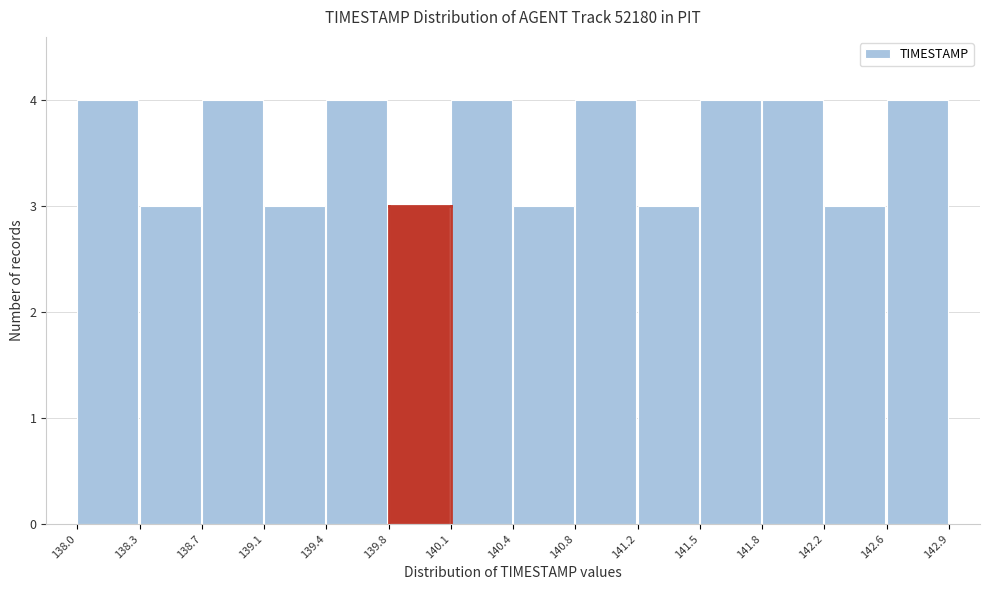

How tall is the bar that spans 140.8 to 141.2 on the x-axis? The values are not printed on the chart, so give them approximately, as read against the axis.

4